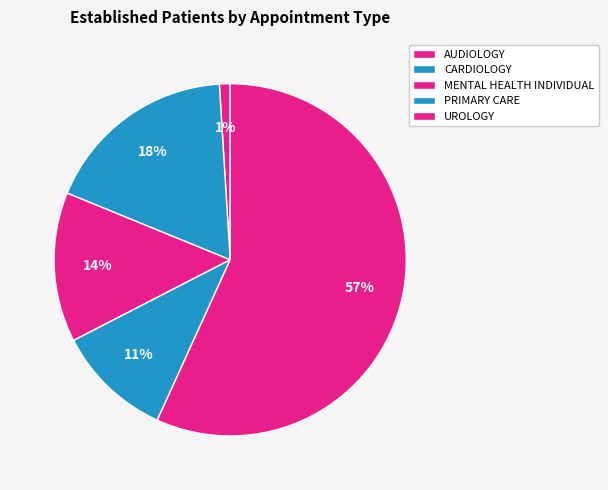

Approximately how many times larger is the value at PRIMARY CARE compared to MENTAL HEALTH INDIVIDUAL?

0.8